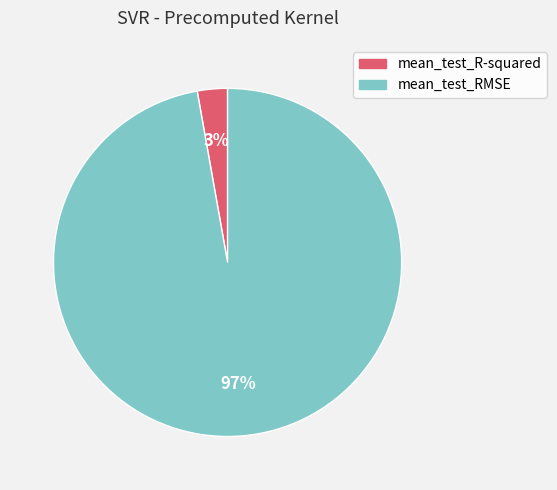

How many segments does this pie chart have?

2